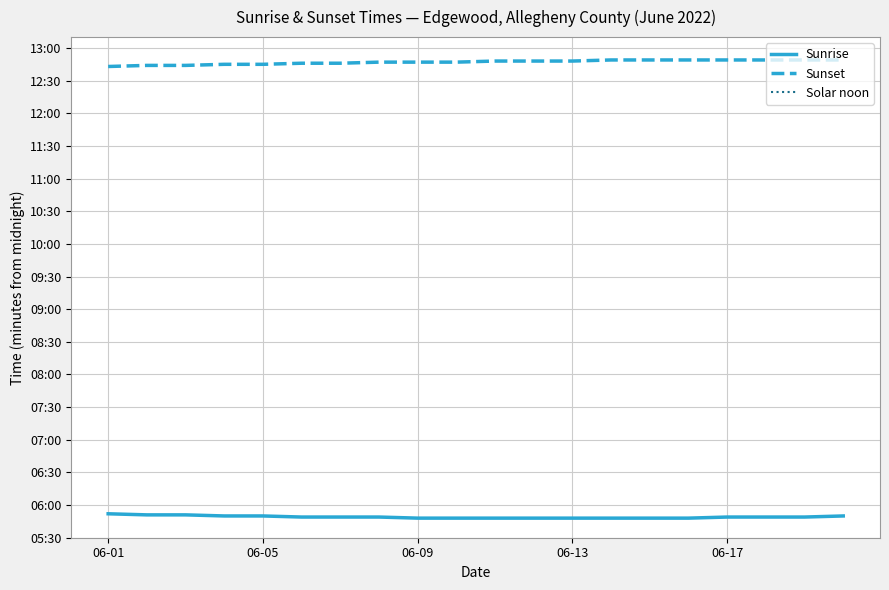

List the series in order of their peak value, lowest first.

Sunrise, Sunset, Solar noon